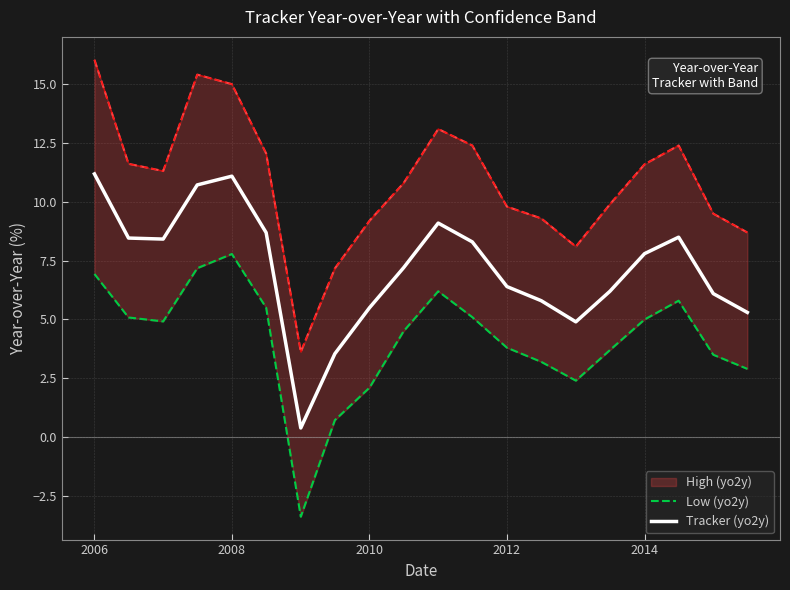

How many lines are shown in the chart?

2